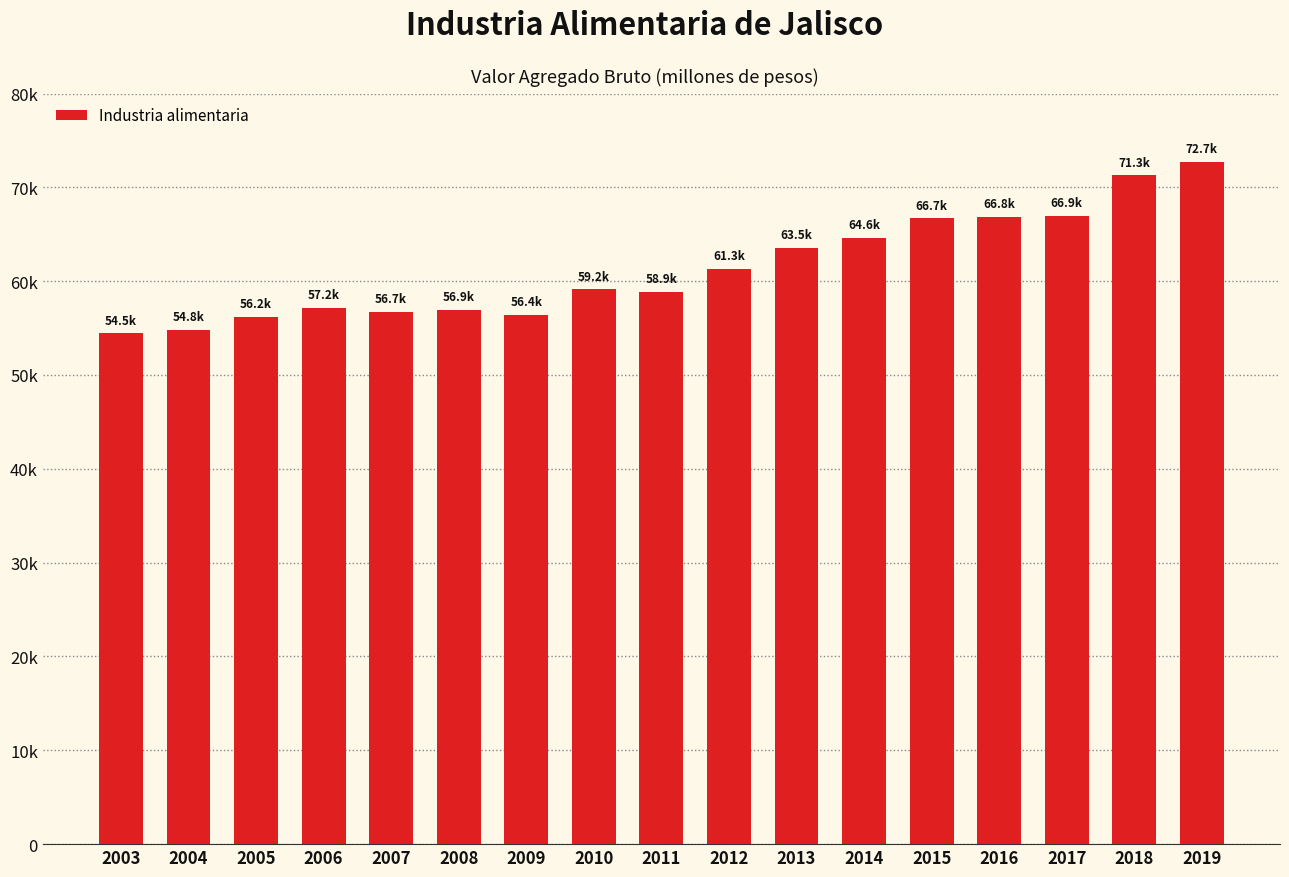

Are the bars grouped side by side (vs. stacked)?

No